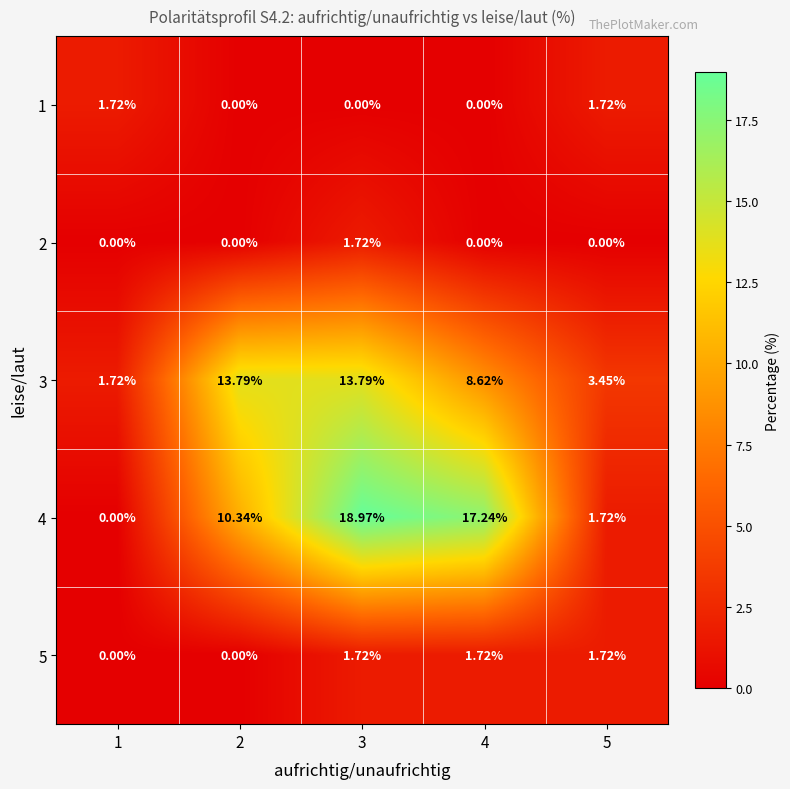

How many data points in 4 are above 10?

3